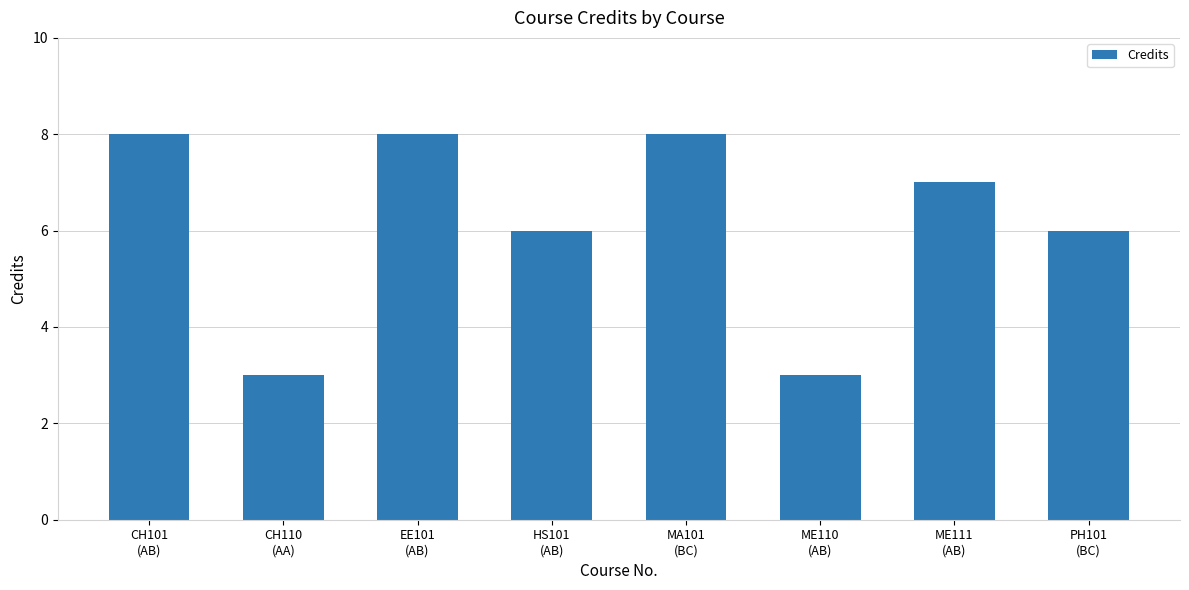

What is the value of the 4th bar from the left?

6